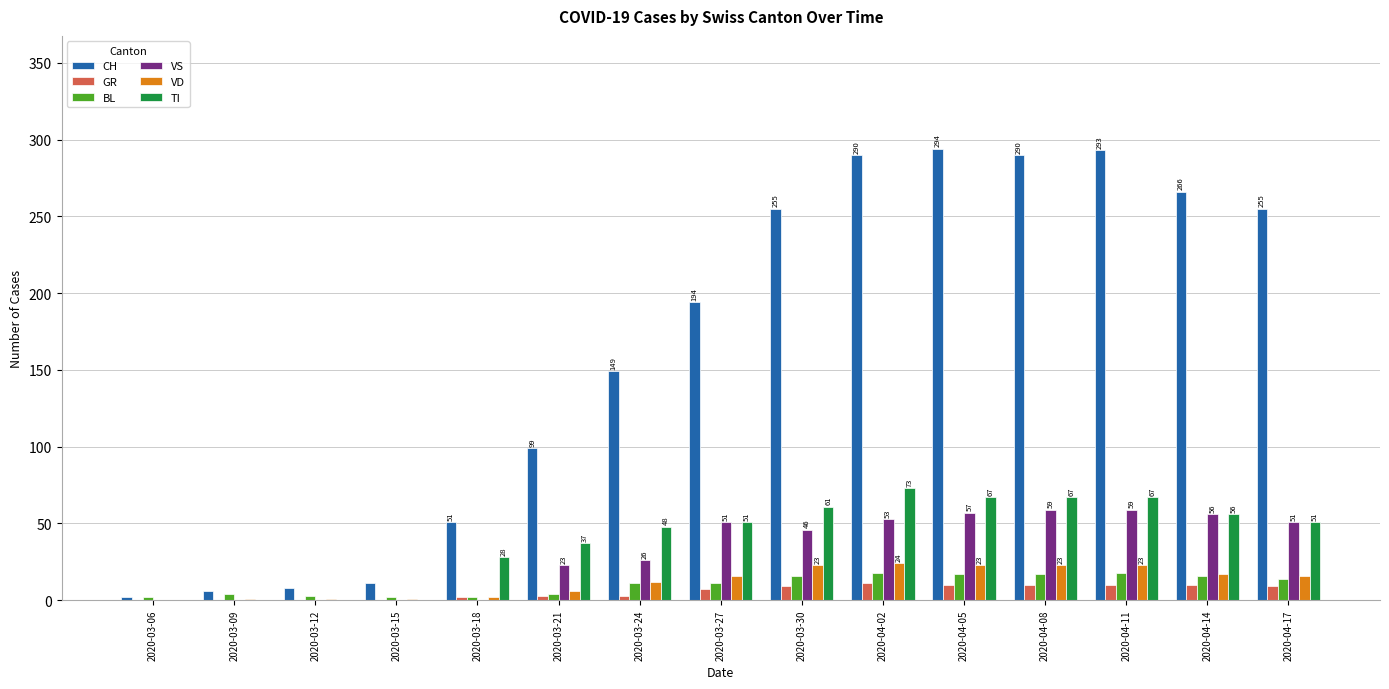

The BL series shows 2 at 2020-03-15. True or false?

True